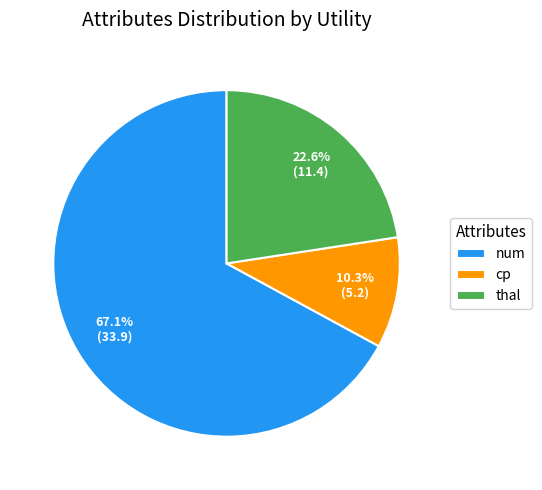

Rank the categories by value from highest to lowest.

num, thal, cp